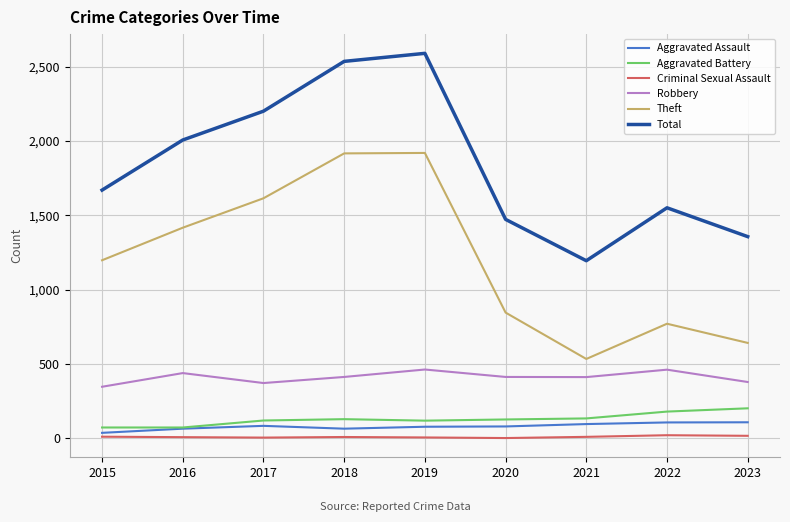

True or false: Aggravated Battery and Total intersect in this chart.

False